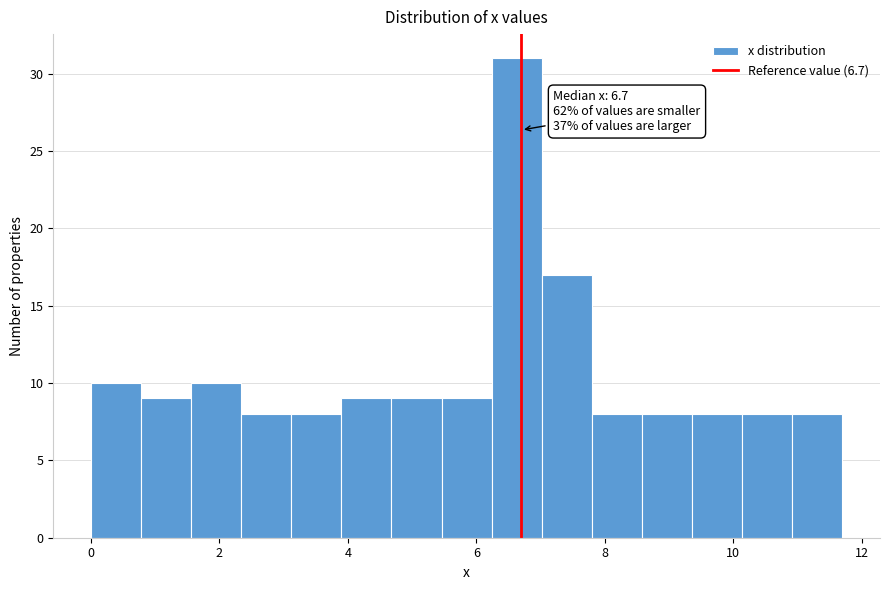

Read against the x-axis, roughly where is the centre of the tallest bar?

6.6